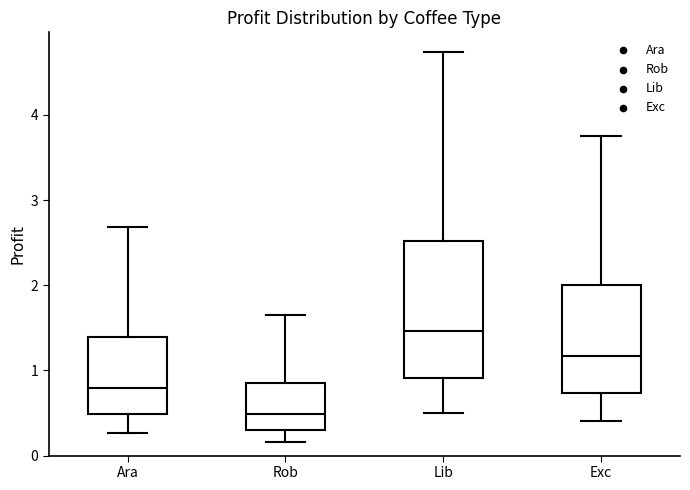

Where does the upper whisker of the box for Exc end on the y-axis? The values are not printed on the chart, so give them approximately, as read against the axis.

3.8